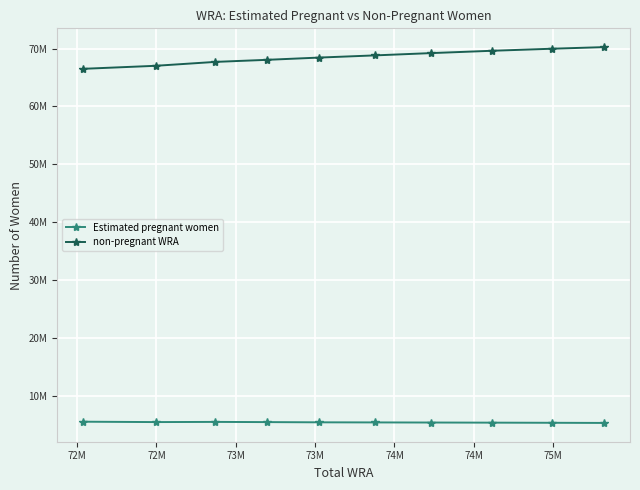

What are all the series names shown in the legend?

Estimated pregnant women, non-pregnant WRA